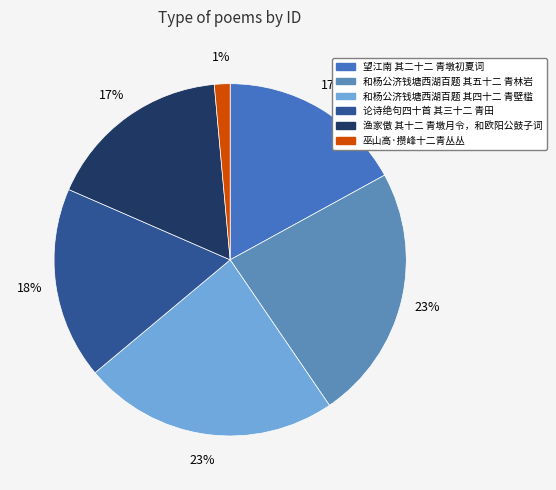

Which slice is the smallest?

巫山高·攒峰十二青丛丛